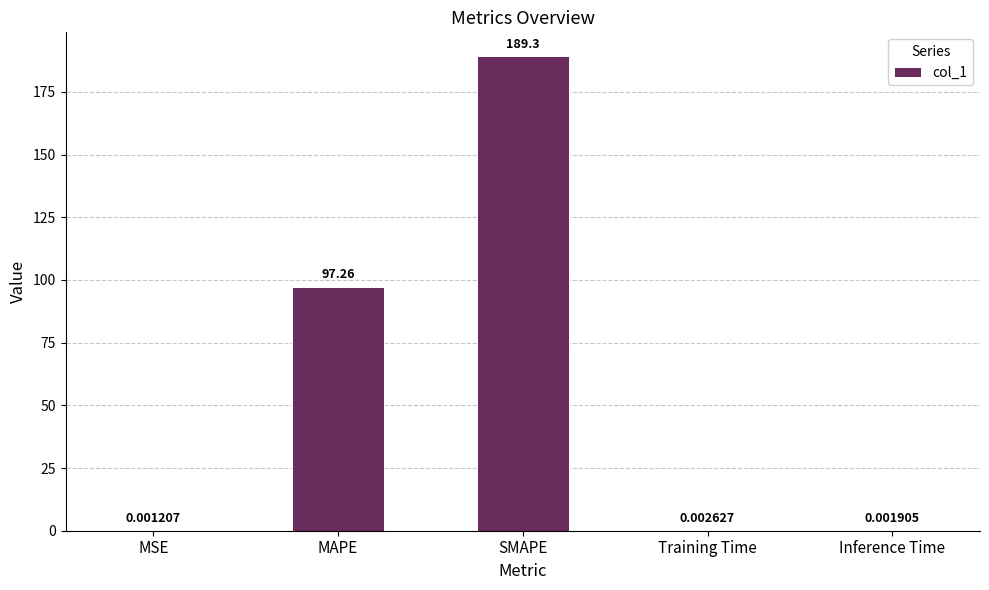

What is the sum of the values at MAPE and Training Time?

97.3